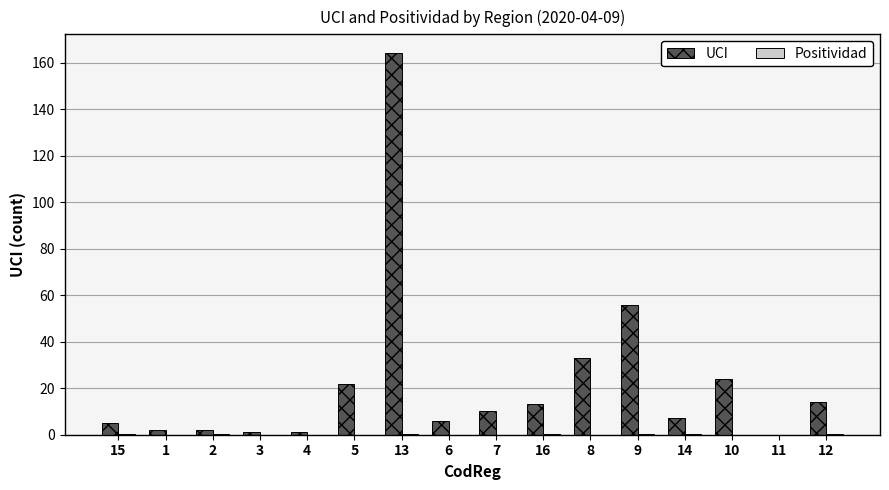

Which label corresponds to the largest value in the chart?

13